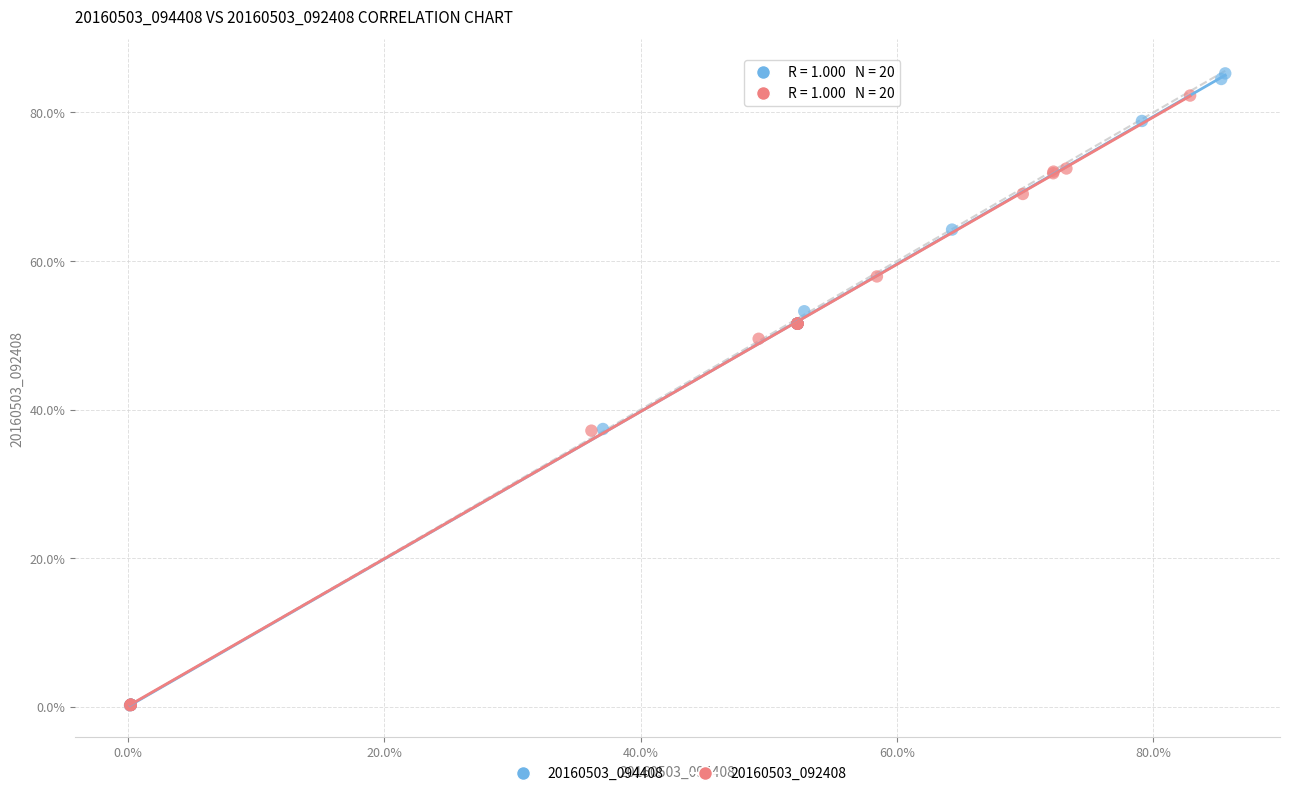

What are all the series names shown in the legend?

20160503_094408, 20160503_092408